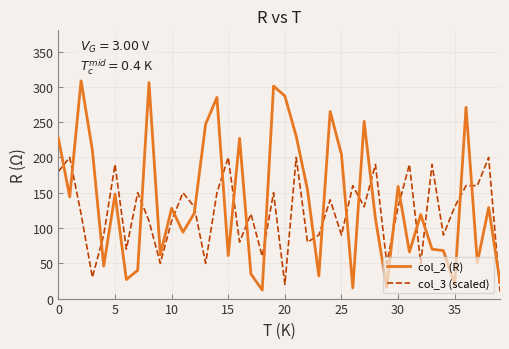

Which series has the largest total across all categories?

col_2 (R)